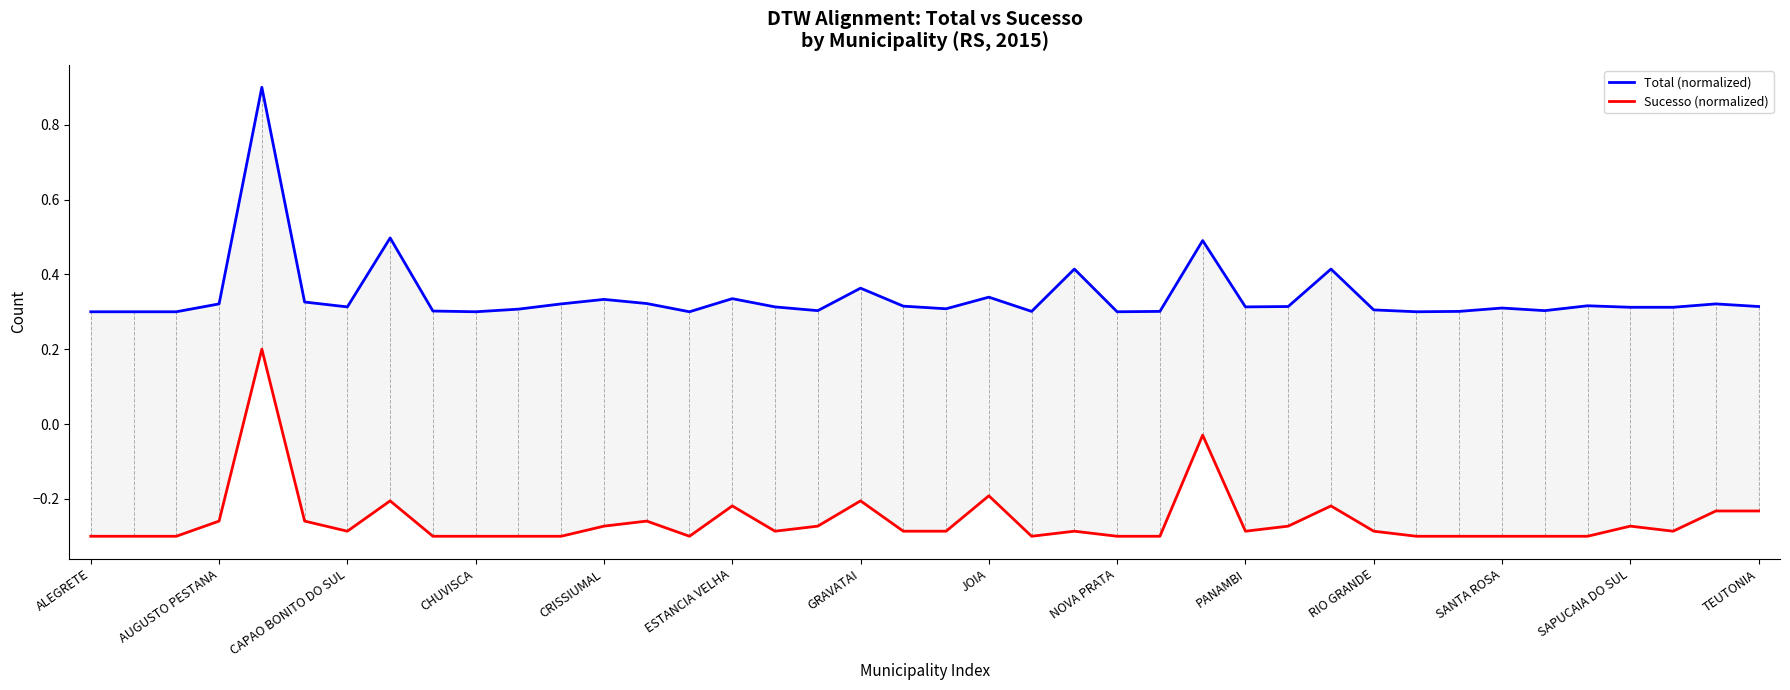

Count the Total (normalized) values in the range 0 to 1.

40